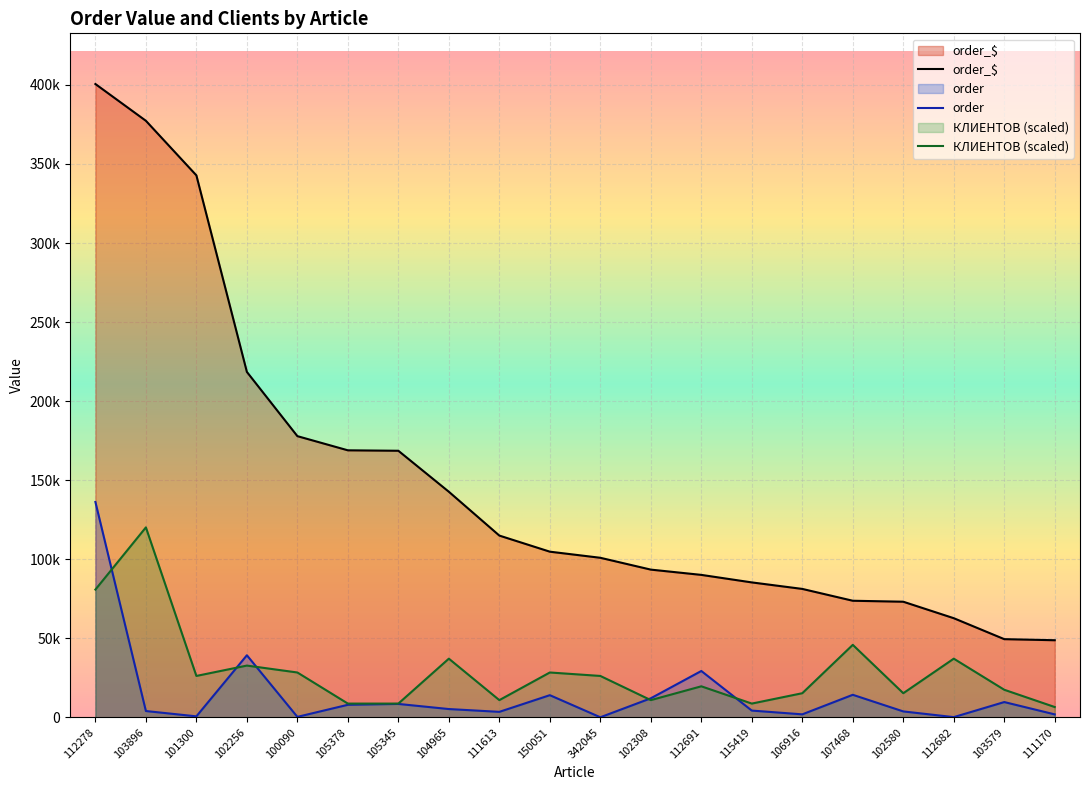

Where is order_$ nearest to the value 224696?

102256